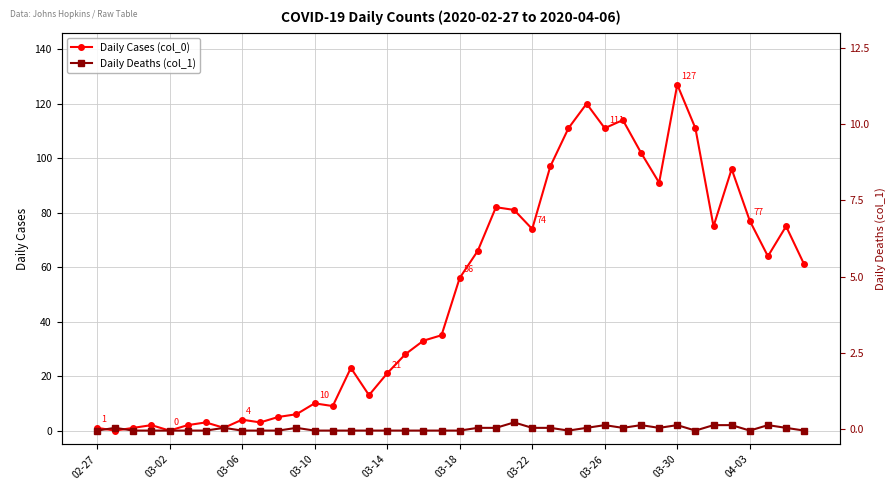

True or false: Daily Cases (col_0) and Daily Deaths (col_1) intersect in this chart.

True